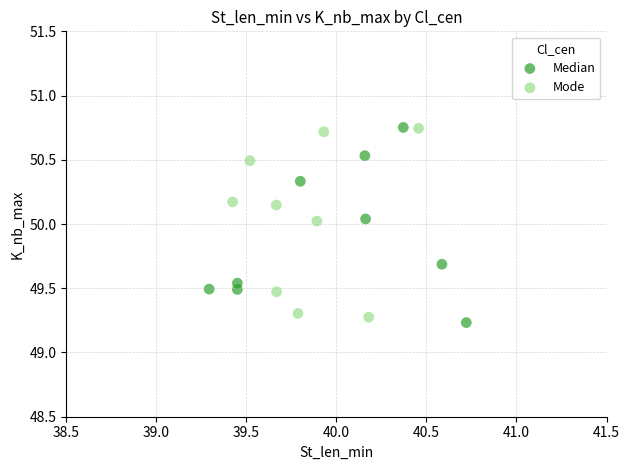

Which series has the largest Y range (max minus min)?

Median